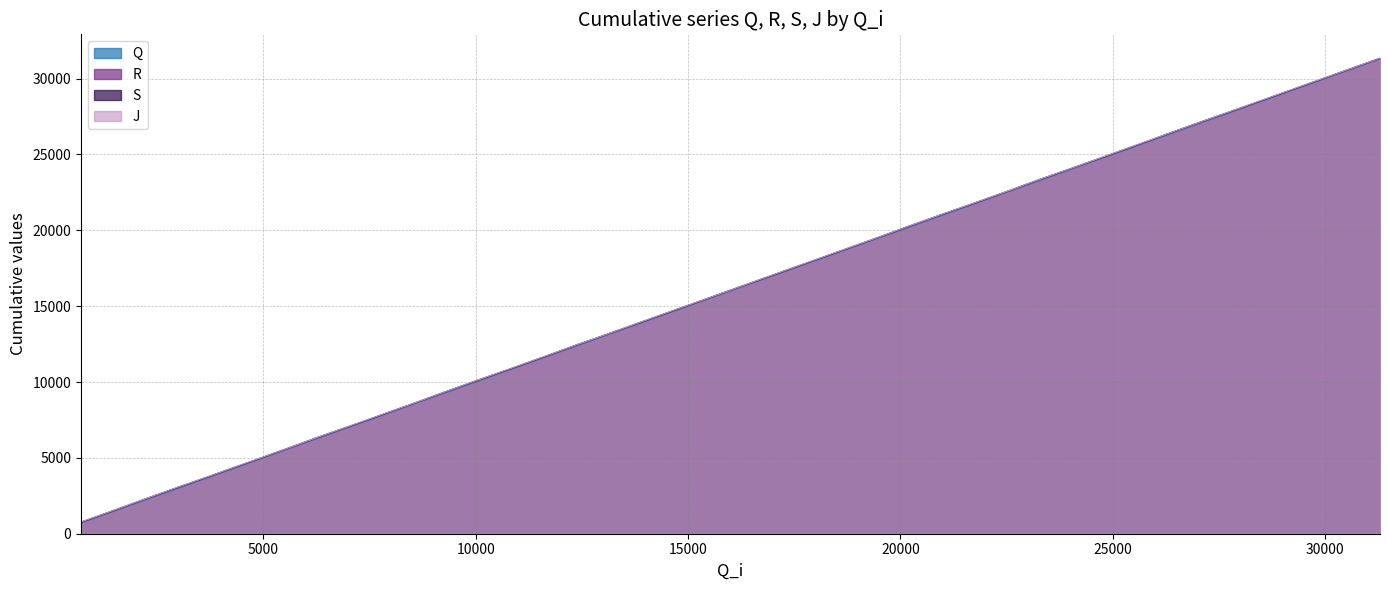

True or false: Q and R cross at least once.

False